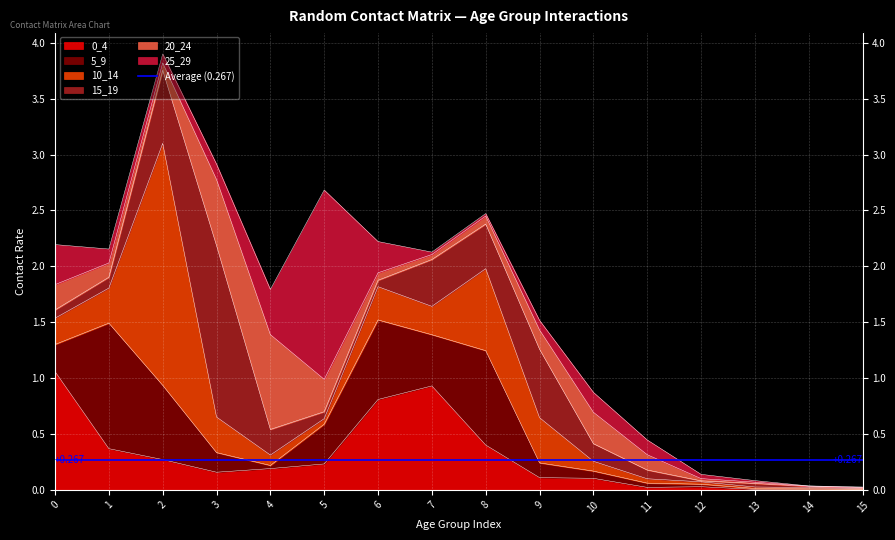

Count the number of categories in the chart.

16